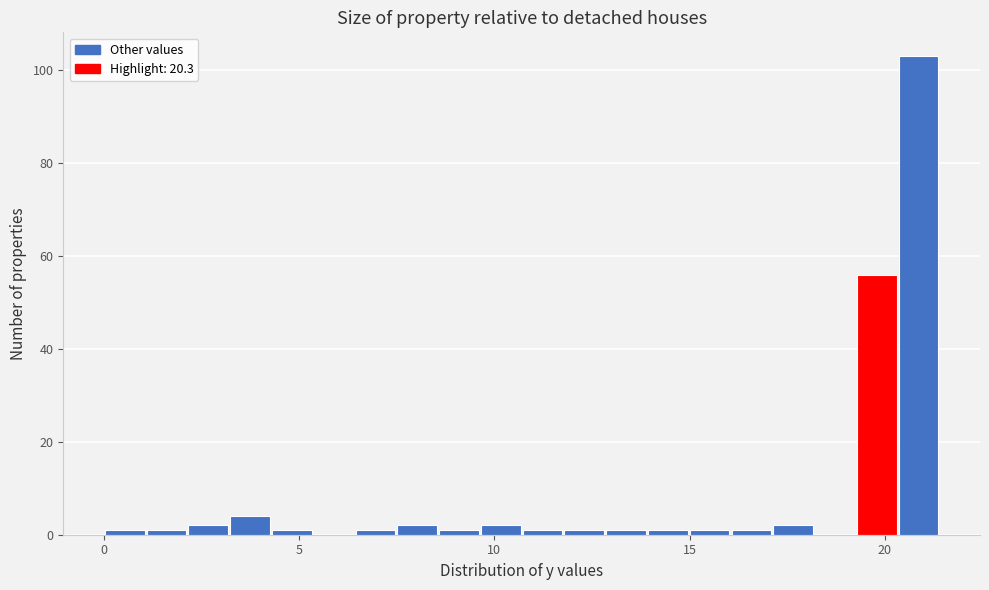

Read against the x-axis, roughly where is the centre of the tallest bar?

21.0